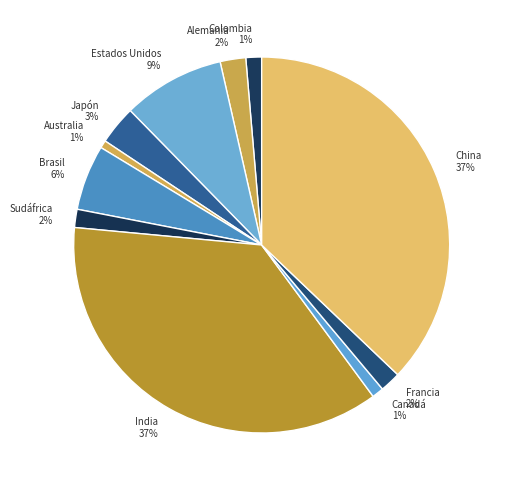

How many segments does this pie chart have?

11